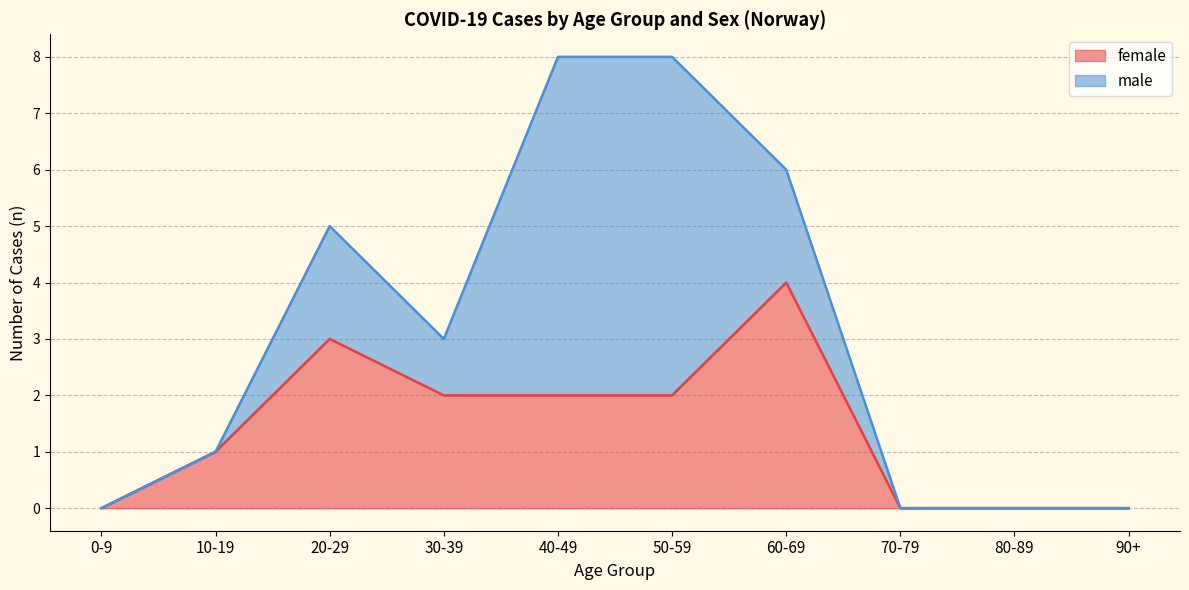

What is the difference between the maximum and minimum values in the male series?

6